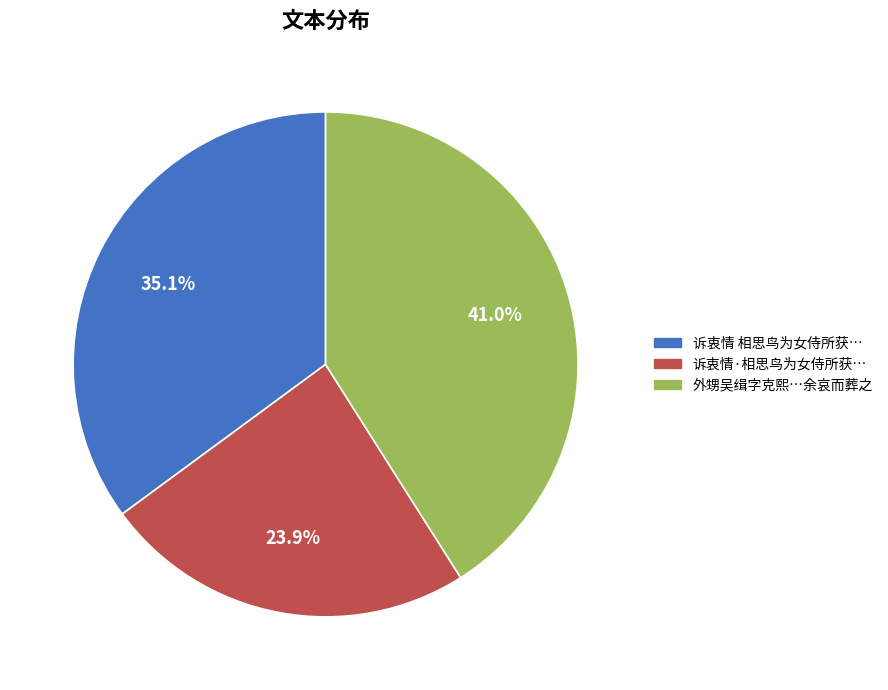

Do 外甥吴缉字克熙…余哀而葬之 and 诉衷情·相思鸟为女侍所获… together represent more than half of the pie?

Yes